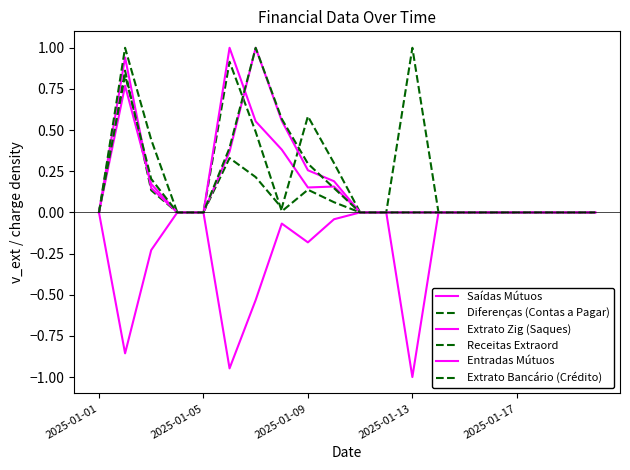

Does the chart have visible grid lines?

No